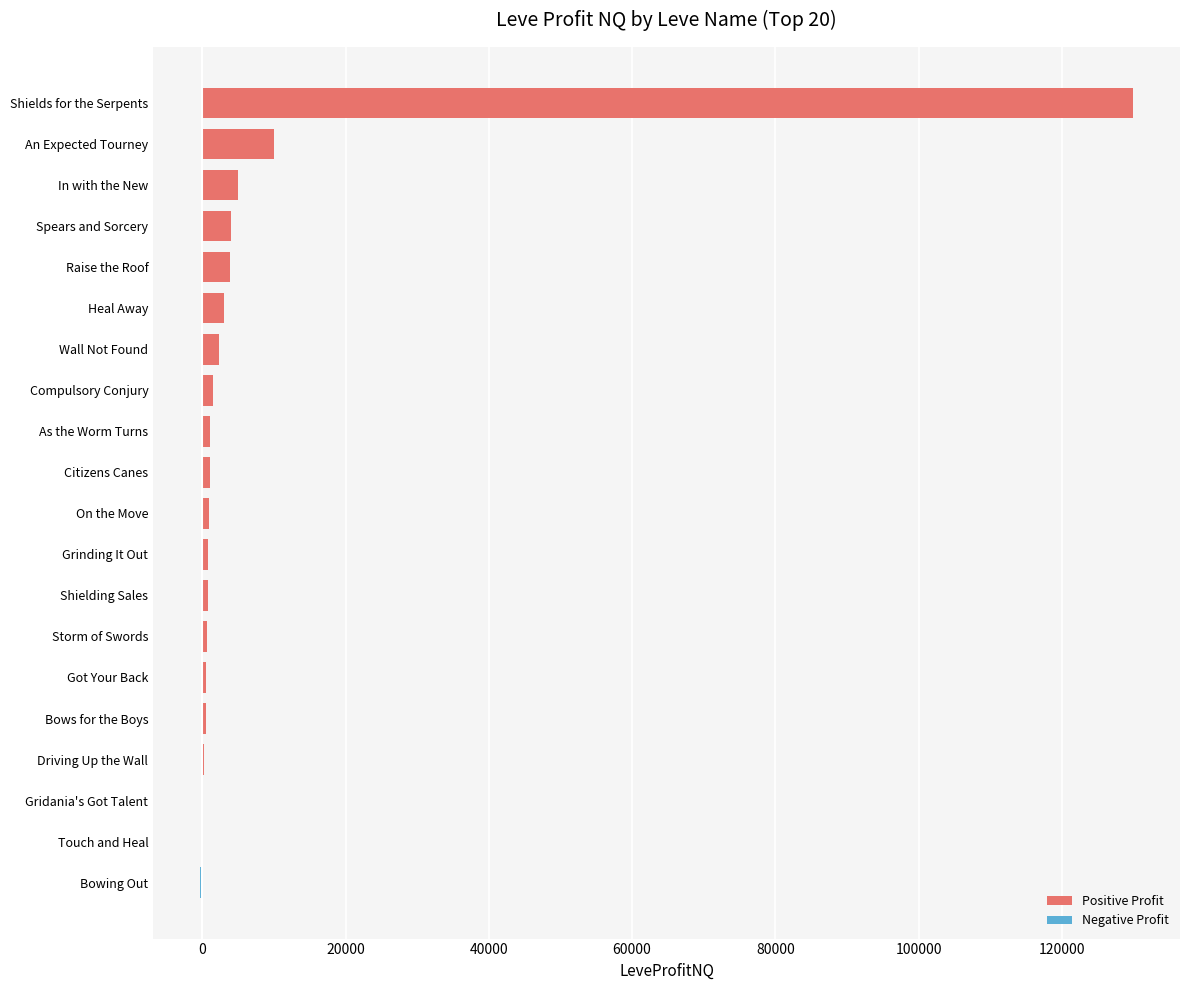

Where is the data nearest to the value 64811?

An Expected Tourney